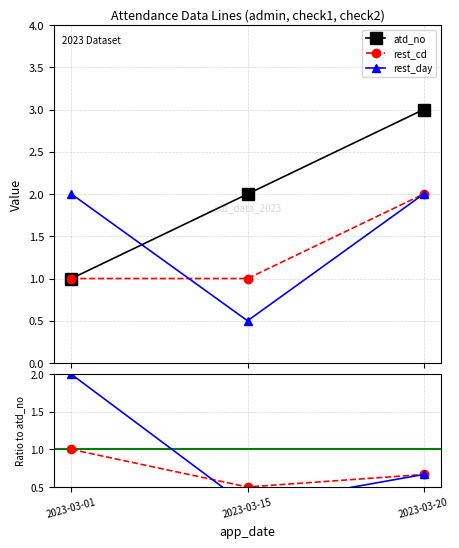

What is the value of the rest_cd point at the 1st from the left?

1.0